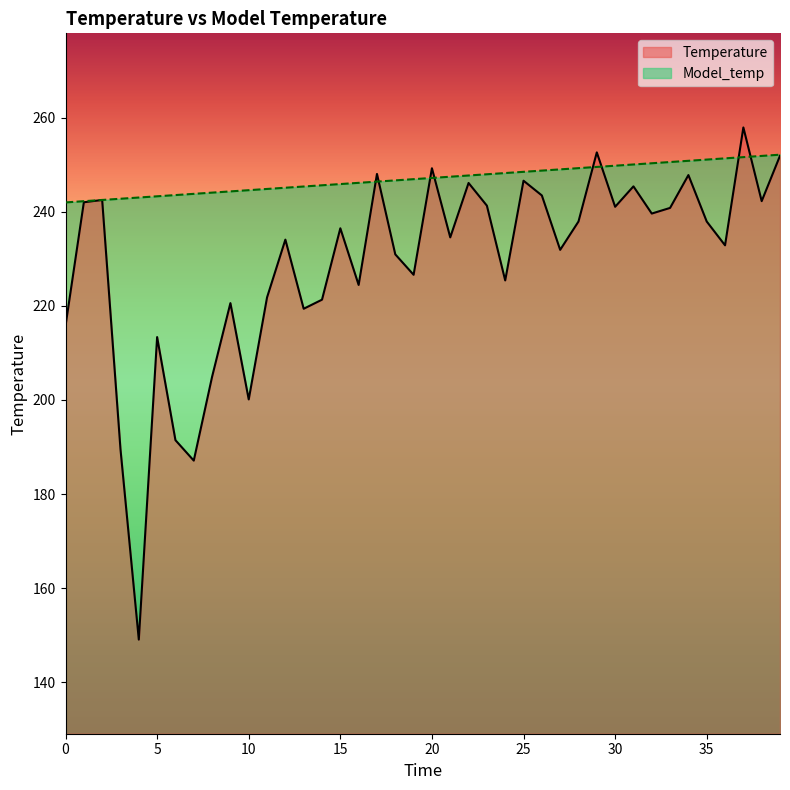

List the labels in order of Model_temp value, largest first.

39, 38, 37, 36, 35, 34, 33, 32, 31, 30, 29, 28, 27, 26, 25, 24, 23, 22, 21, 20, 19, 18, 17, 16, 15, 14, 13, 12, 11, 10, 9, 8, 7, 6, 5, 4, 3, 2, 1, 0